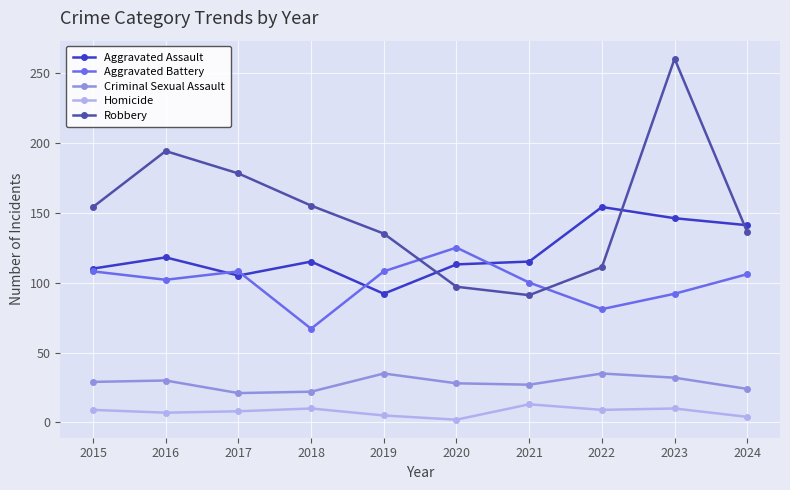

The value of Robbery at 2022 is 148. True or false?

False